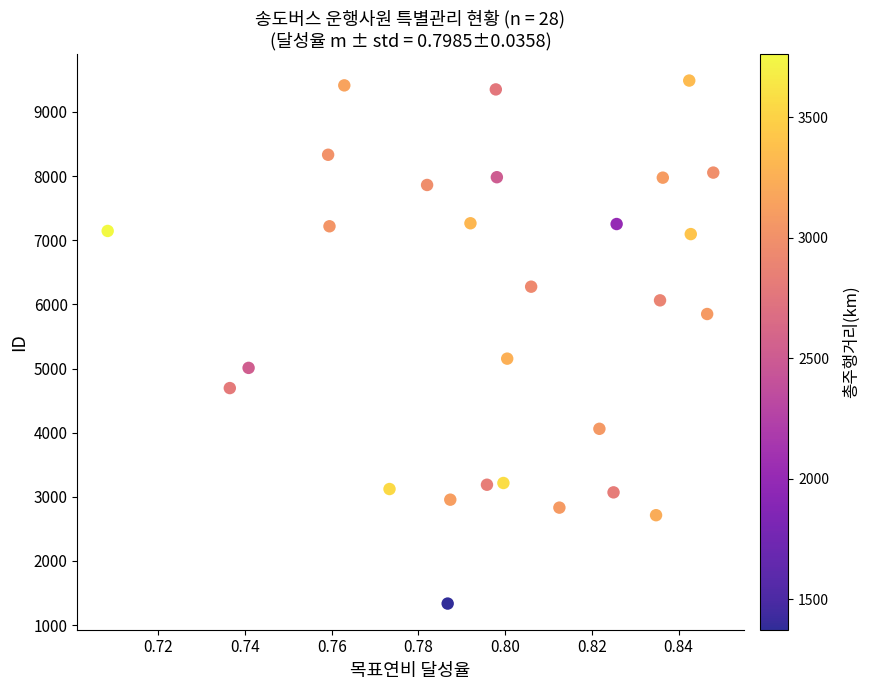

What is the range of Y values (max minus min)?

8155